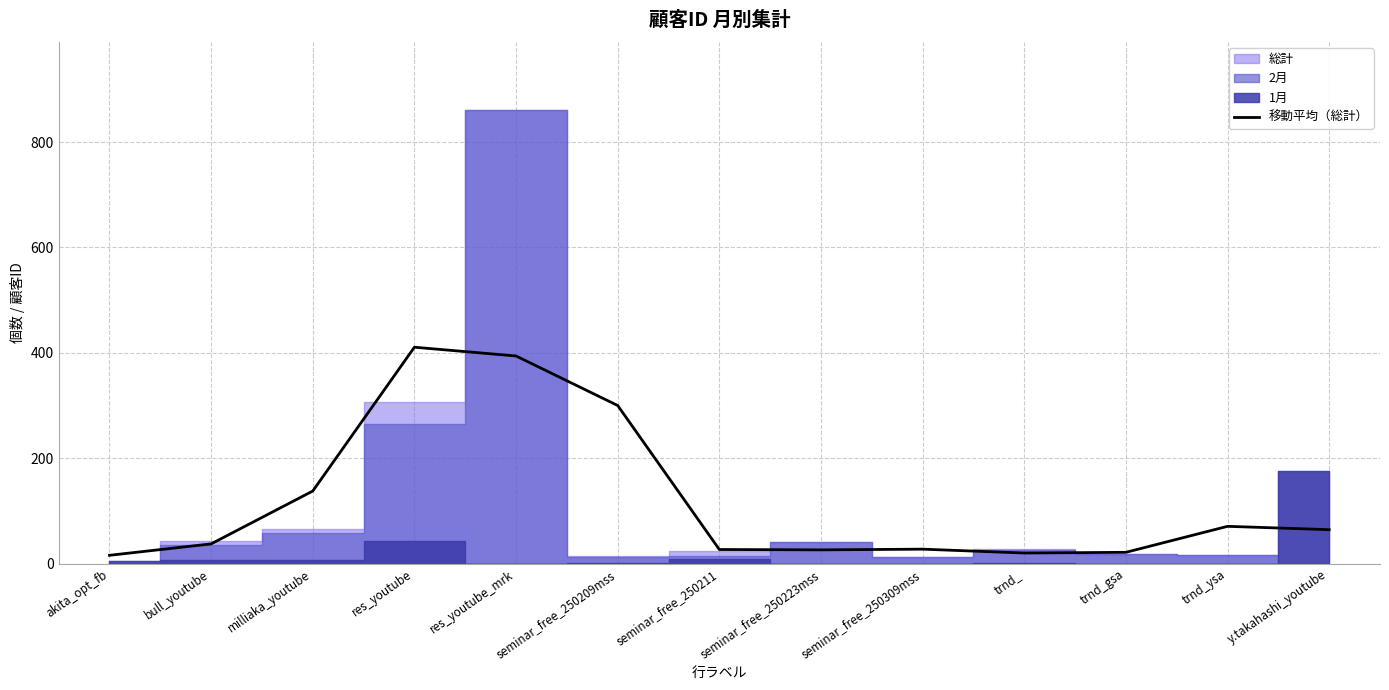

True or false: there are more than 0 points higher than both neighbors.

True